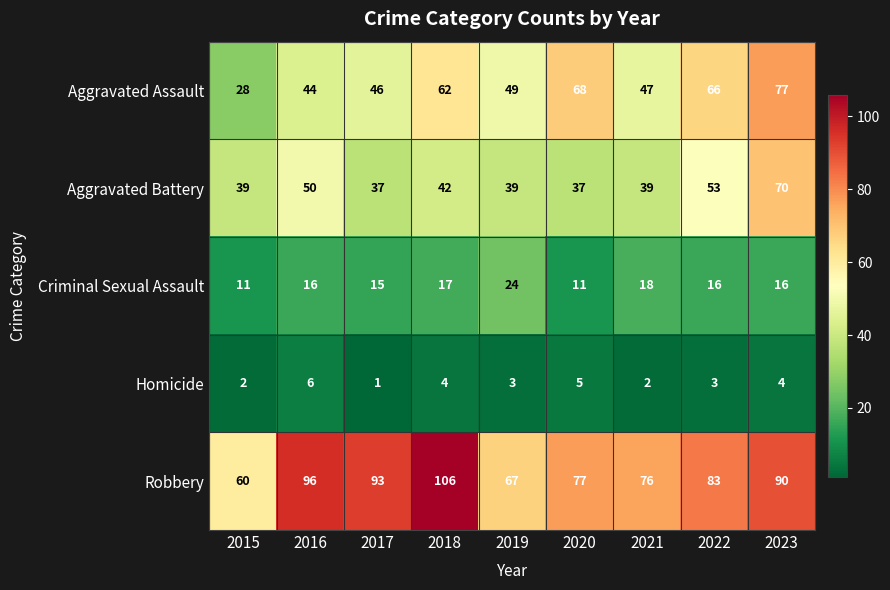

List the series in order of their peak value, lowest first.

Homicide, Criminal Sexual Assault, Aggravated Battery, Aggravated Assault, Robbery